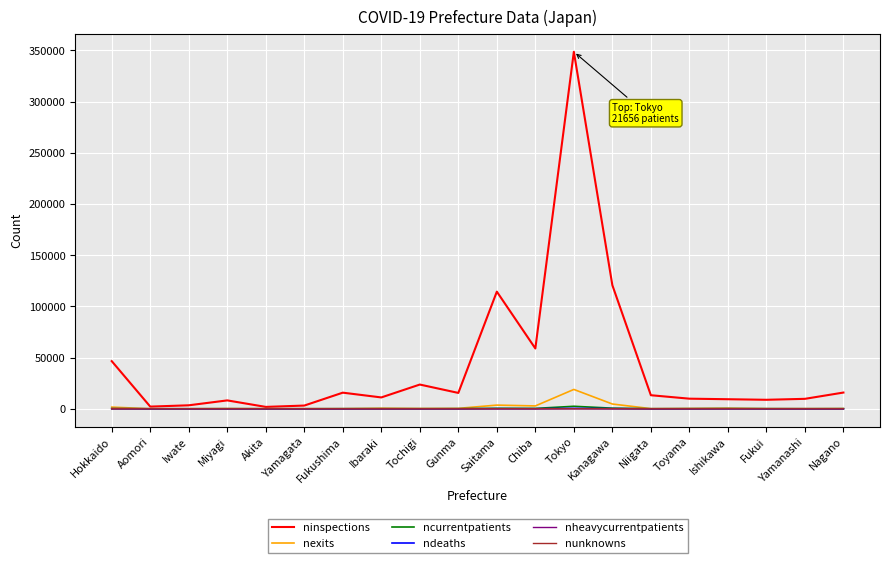

Where is ninspections nearest to the value 175205?

Kanagawa